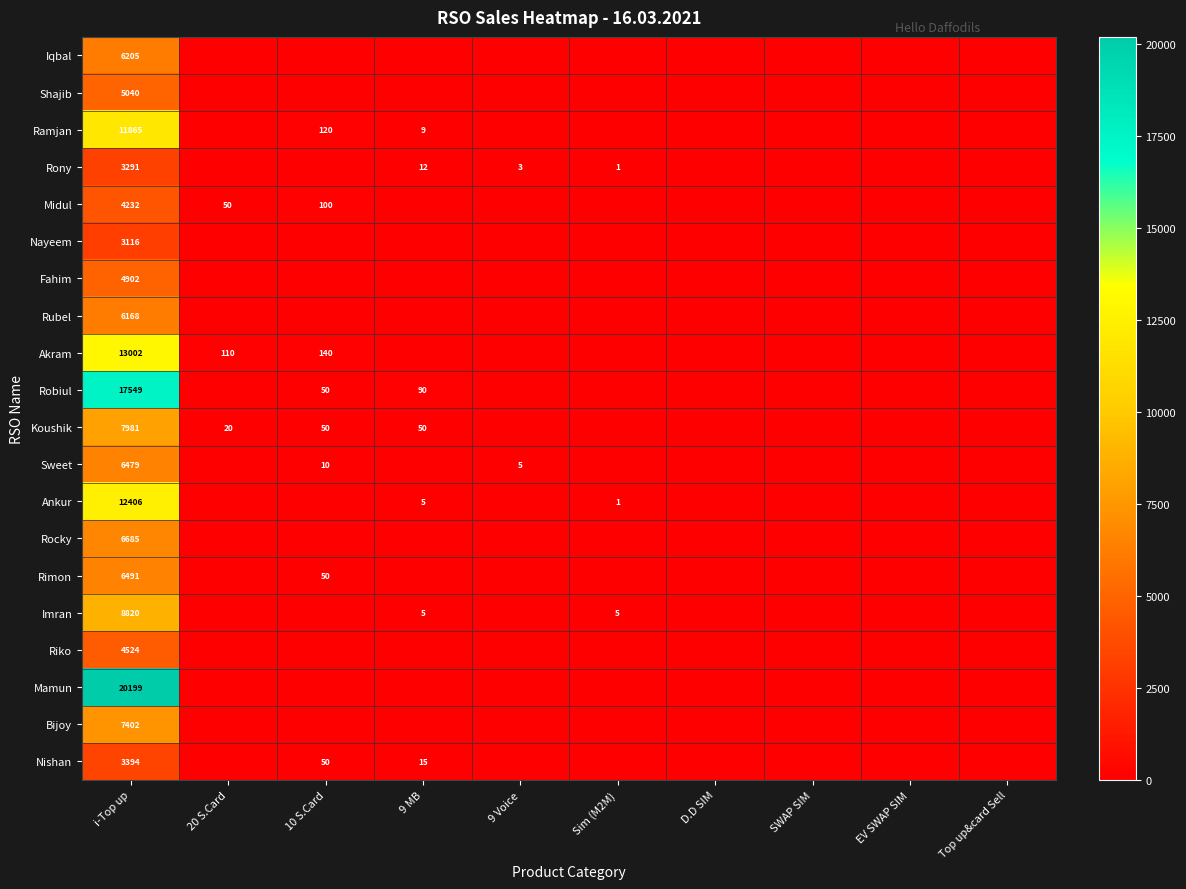

What is the spread (max minus min) of values at Sim (M2M)?

5